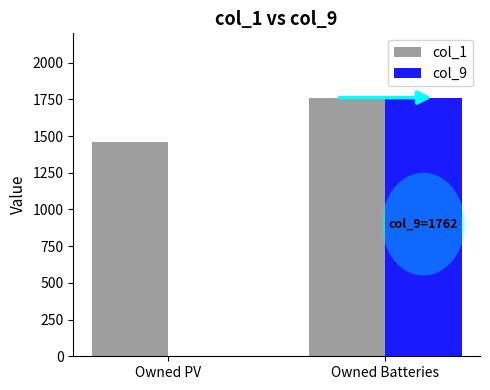

True or false: col_9 has a value of 1762 at Owned Batteries.

True